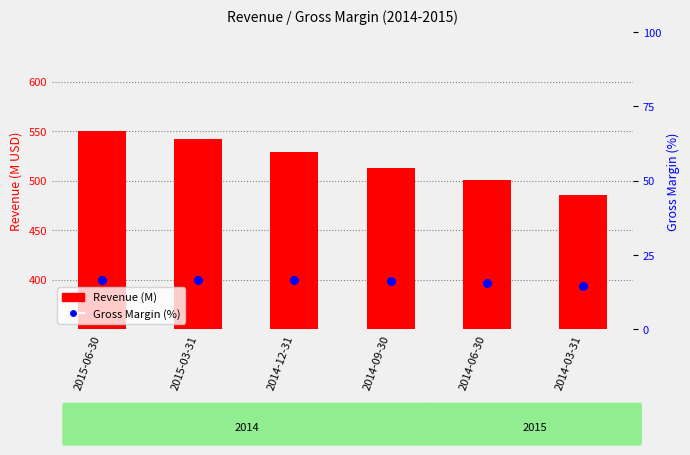

What are all the series names shown in the legend?

Revenue (M), Gross Margin (%)